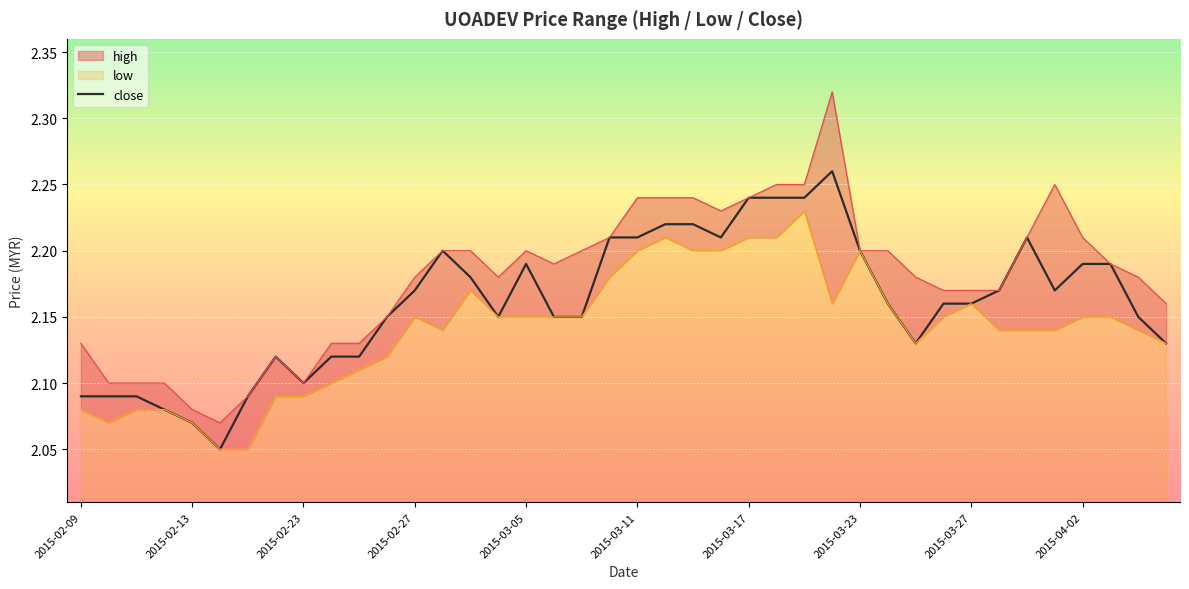

Approximately how many times larger is the value at 19 compared to 31?

1.0